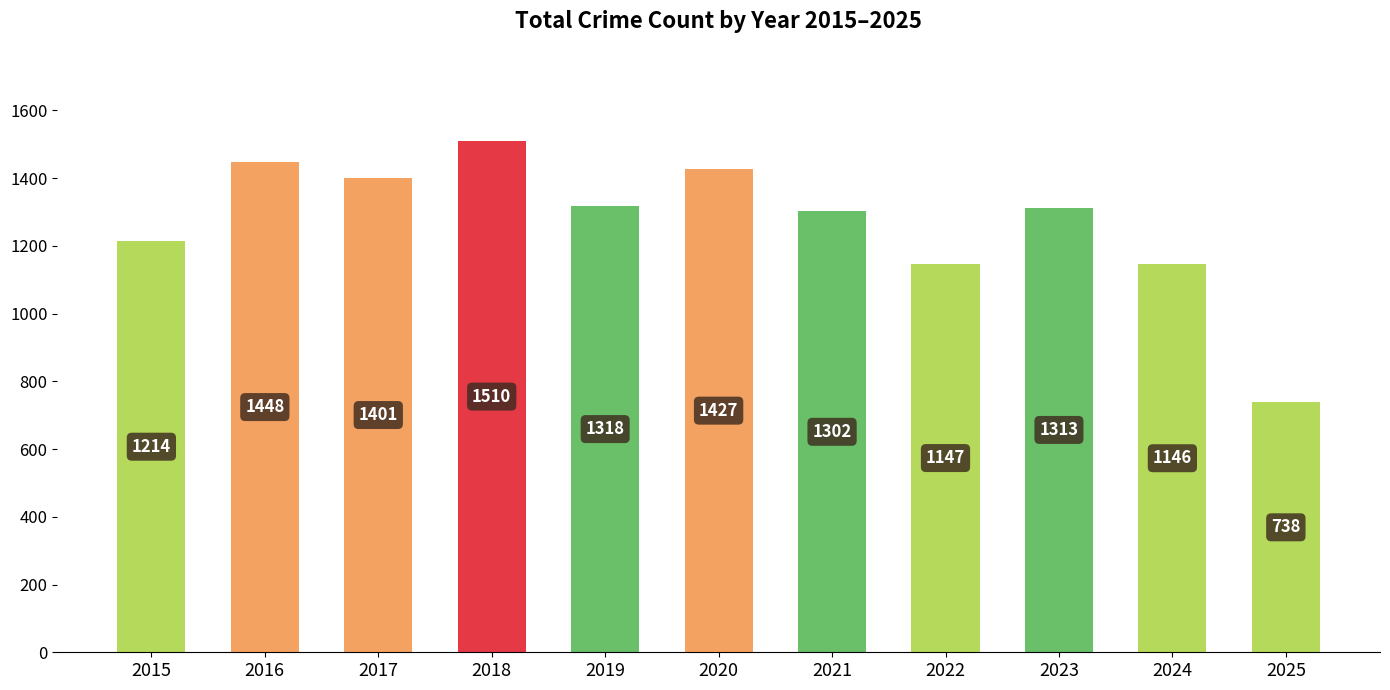

What is the minimum value shown in the chart?

738